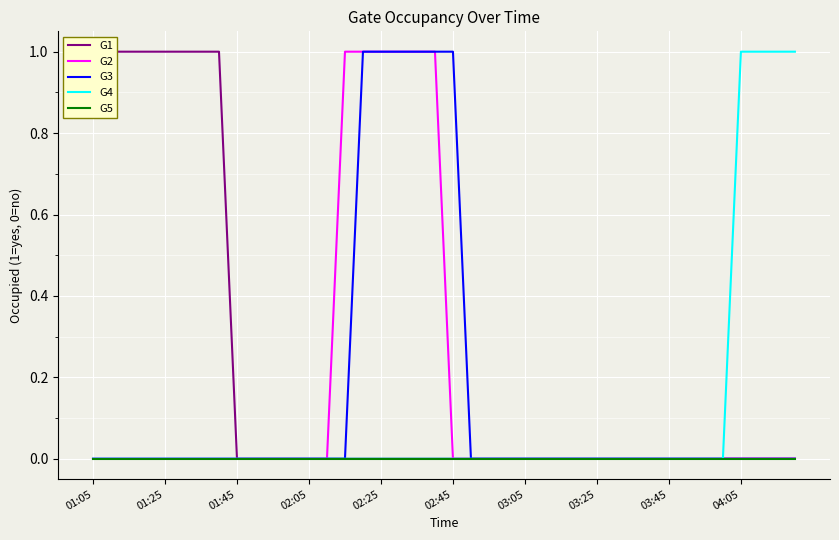

True or false: G2 has a value of 0 at 03:05.

True